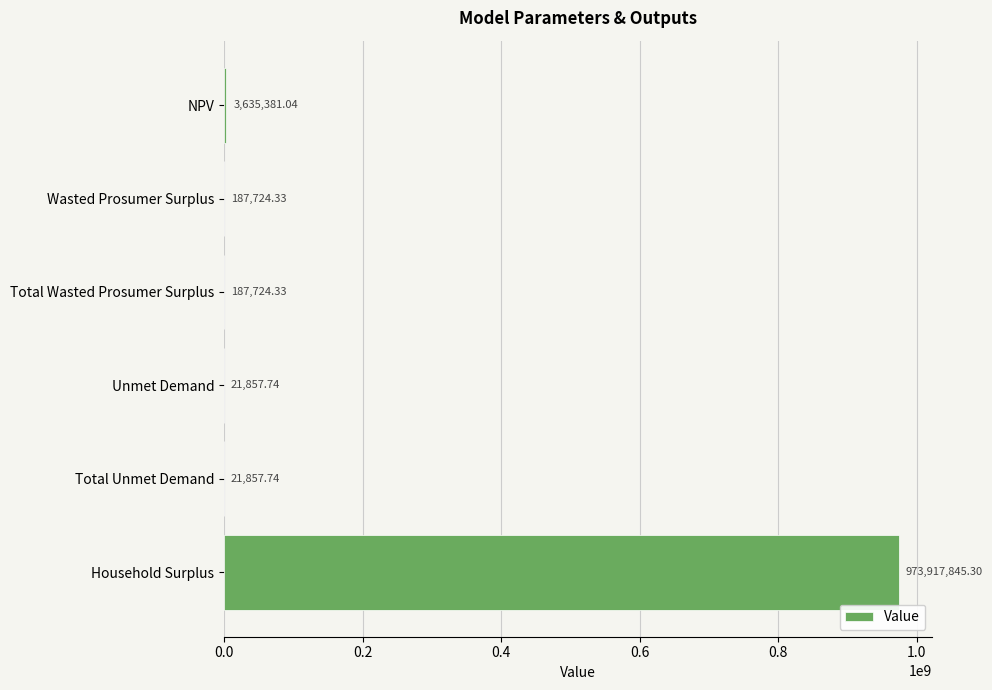

Which has a higher value, NPV or Total Unmet Demand?

NPV